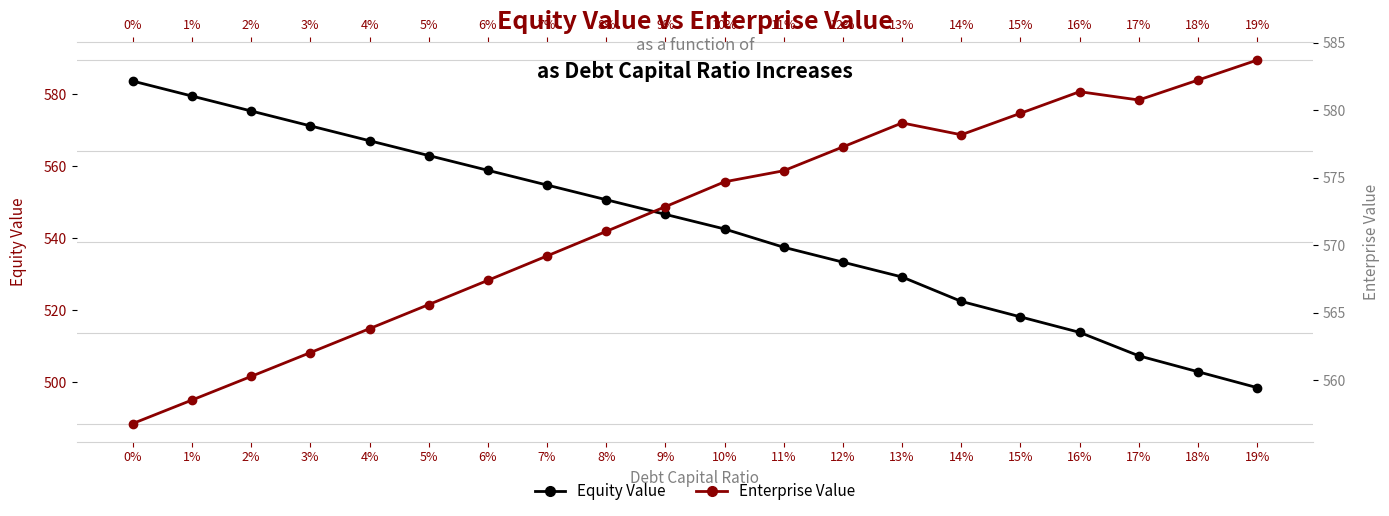

How many distinct data groups are displayed?

2